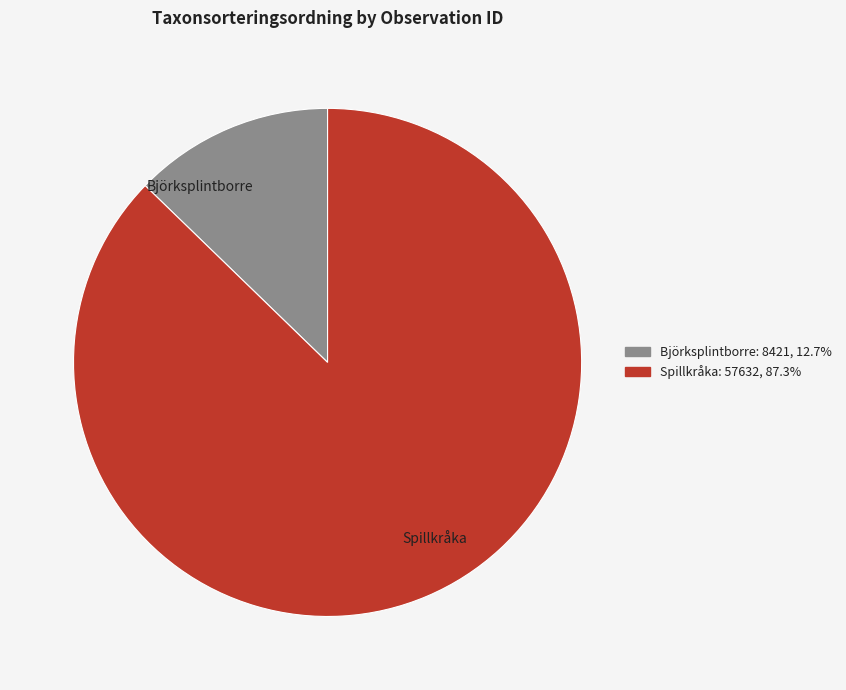

Which has a higher value, Björksplintborre or Spillkråka?

Spillkråka